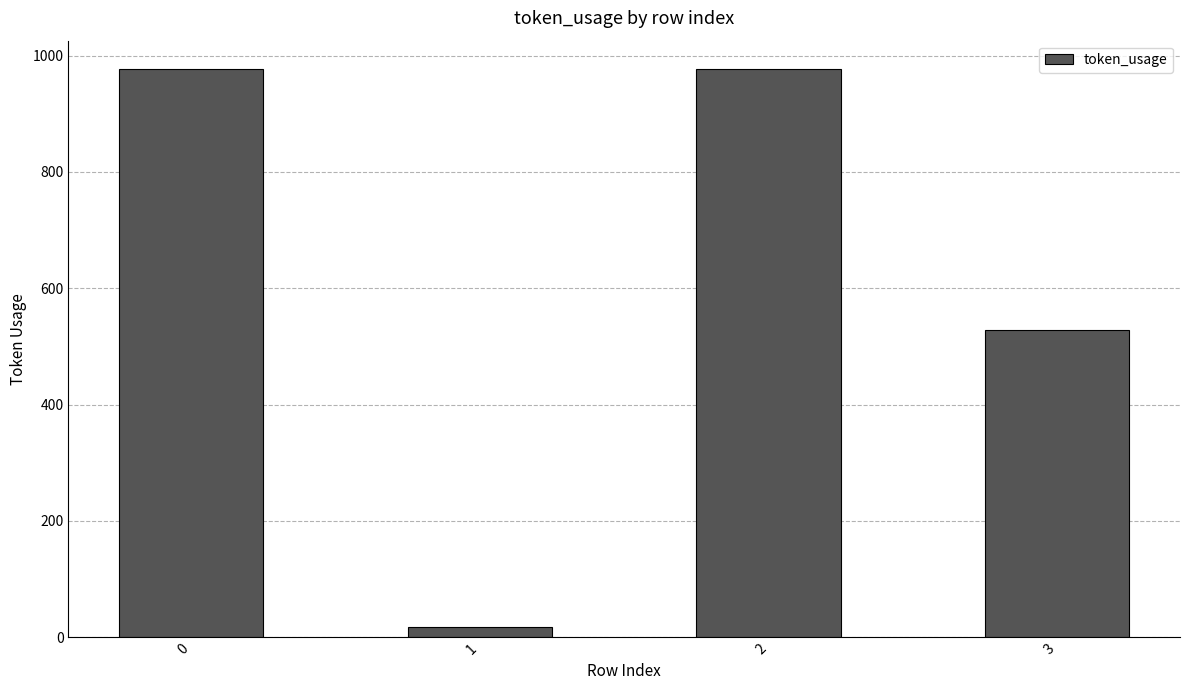

What is the value of the 3rd bar from the left?

977